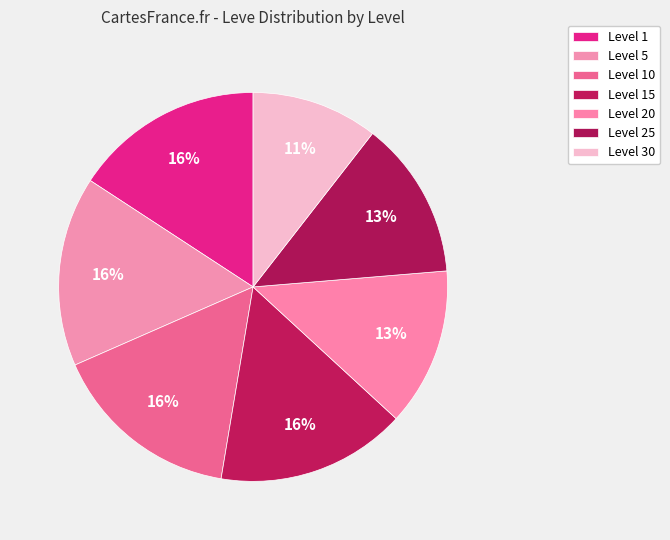

To the nearest percent, what is the combined percentage of Level 15 and Level 5?

32%